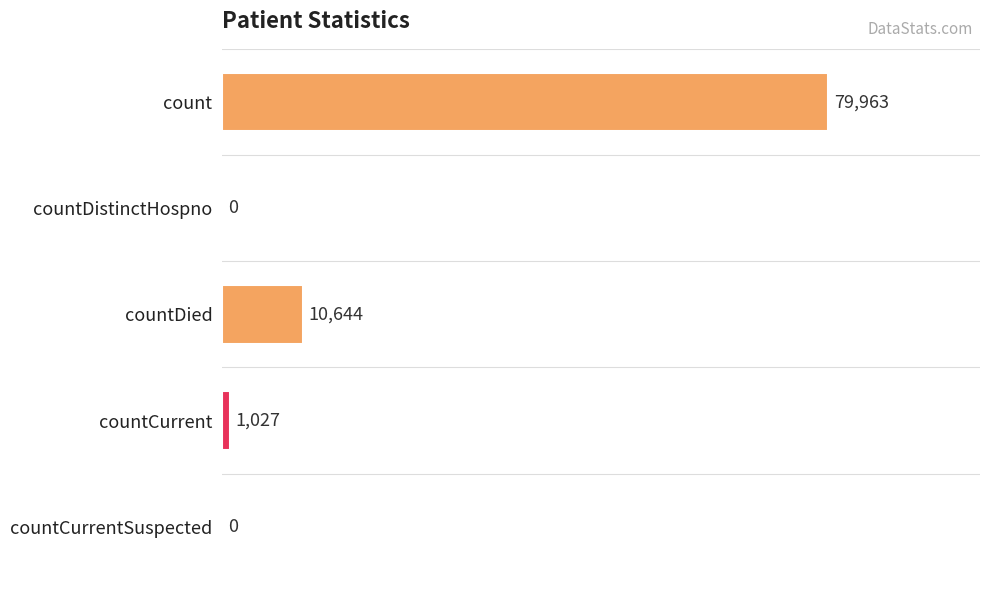

The value at countDied is 10644. True or false?

True